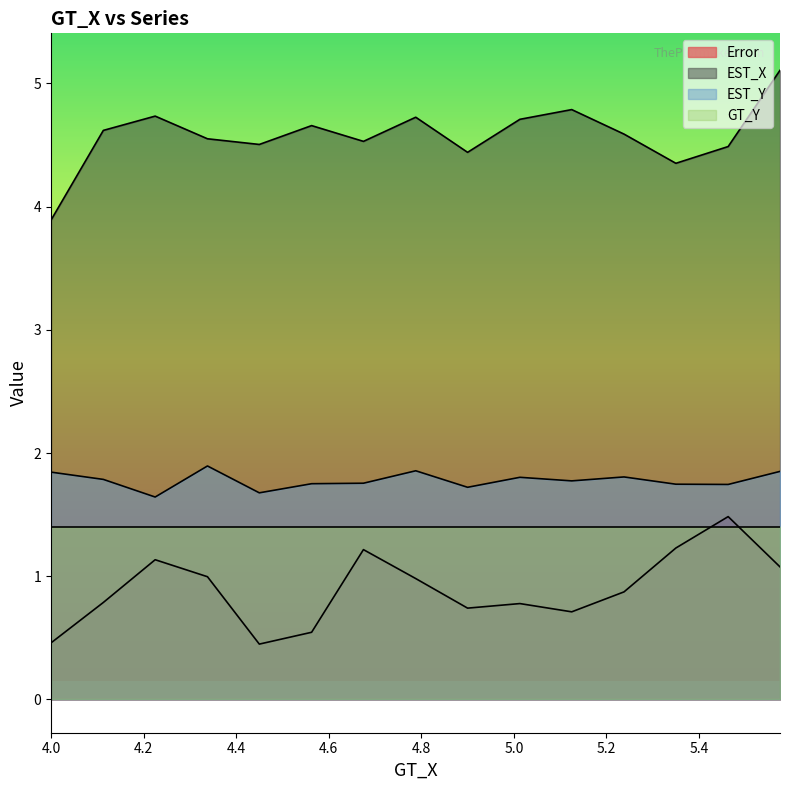

At which label does Error reach its peak?

5.463